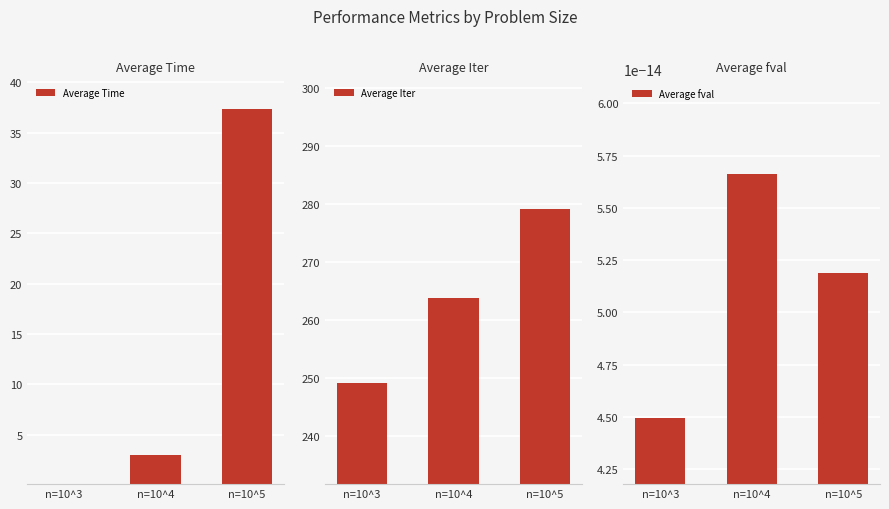

What is the value of the Average Time bar at the 1st from the left?

0.1